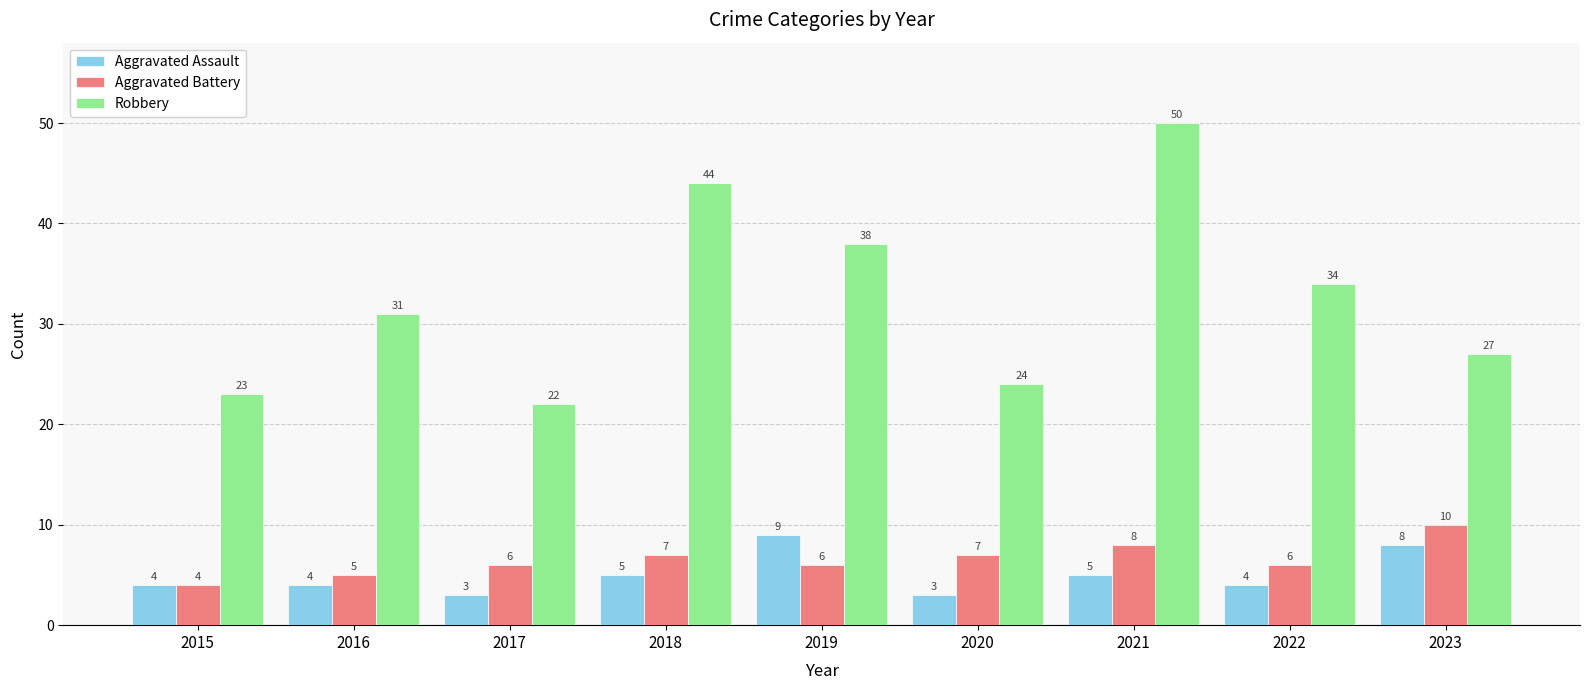

What is the lowest value of the Aggravated Battery series?

4